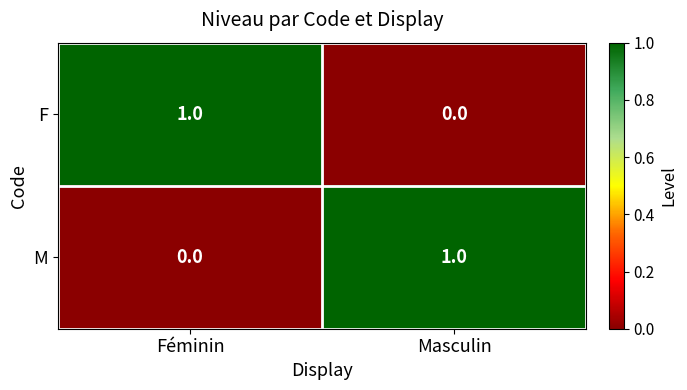

Reading left to right, list all the values displayed in this chart.

F: 1	0
M: 0	1